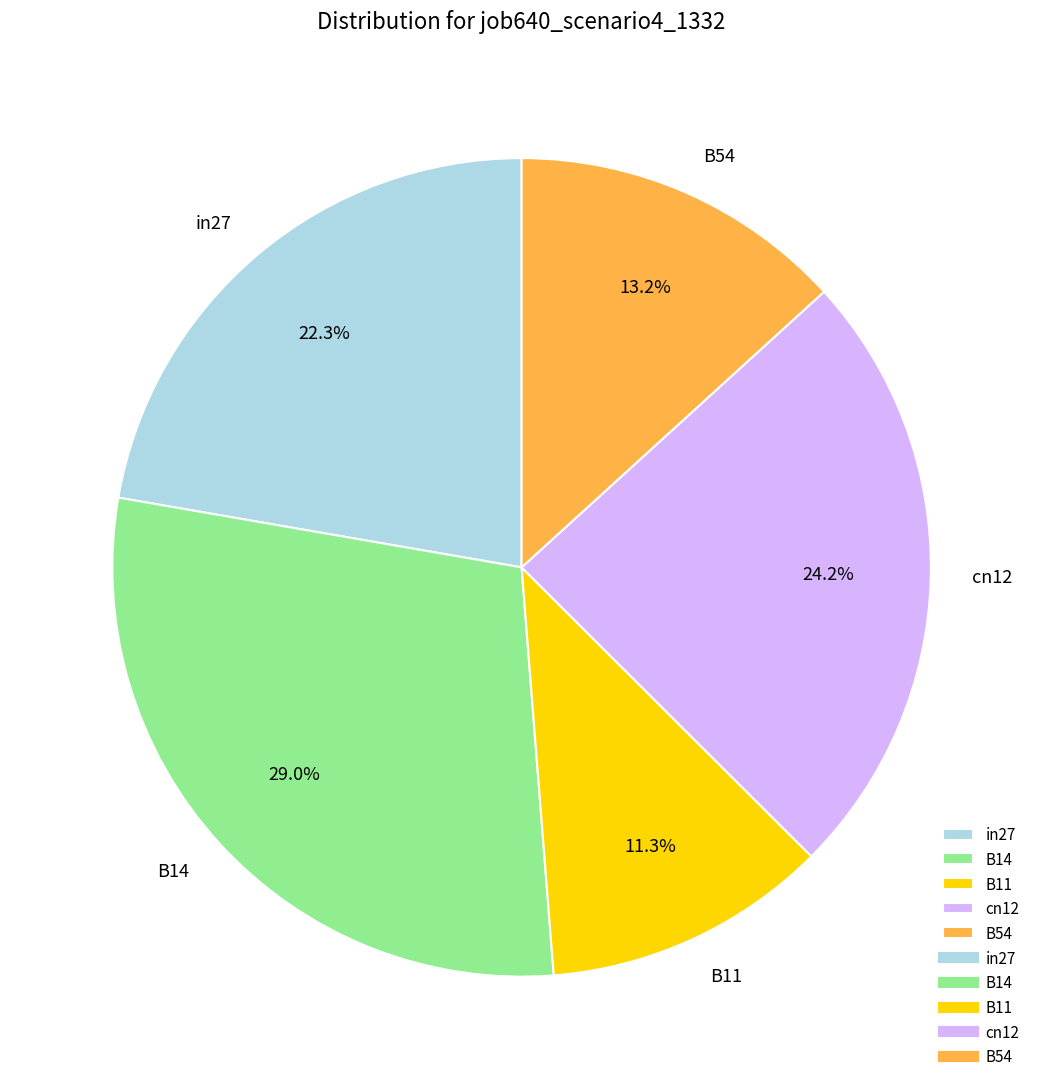

Count the number of slices in the pie.

5